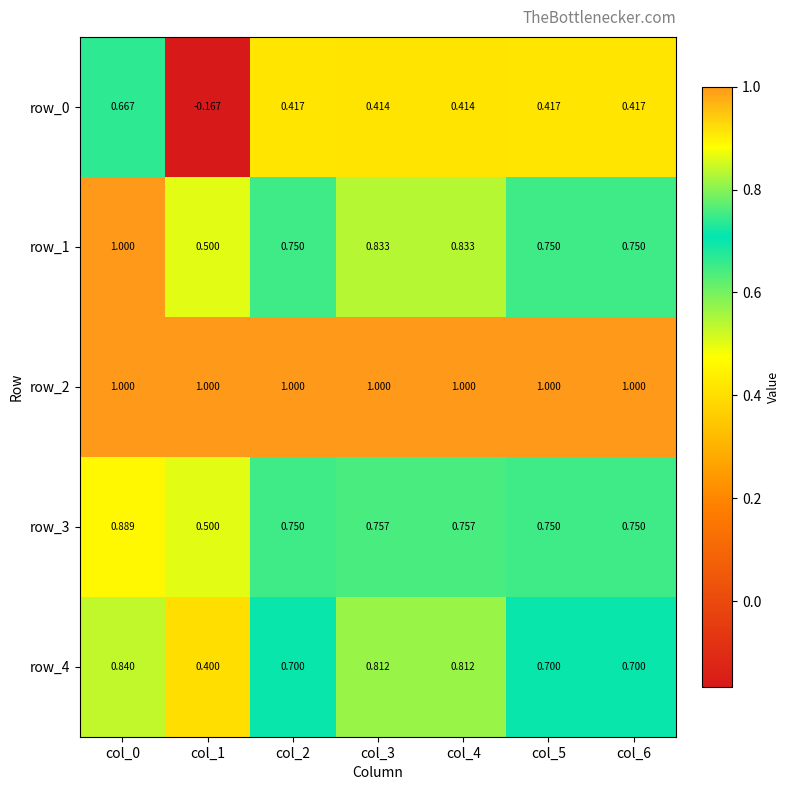

What is the difference between the maximum and minimum values in the row_3 series?

0.4